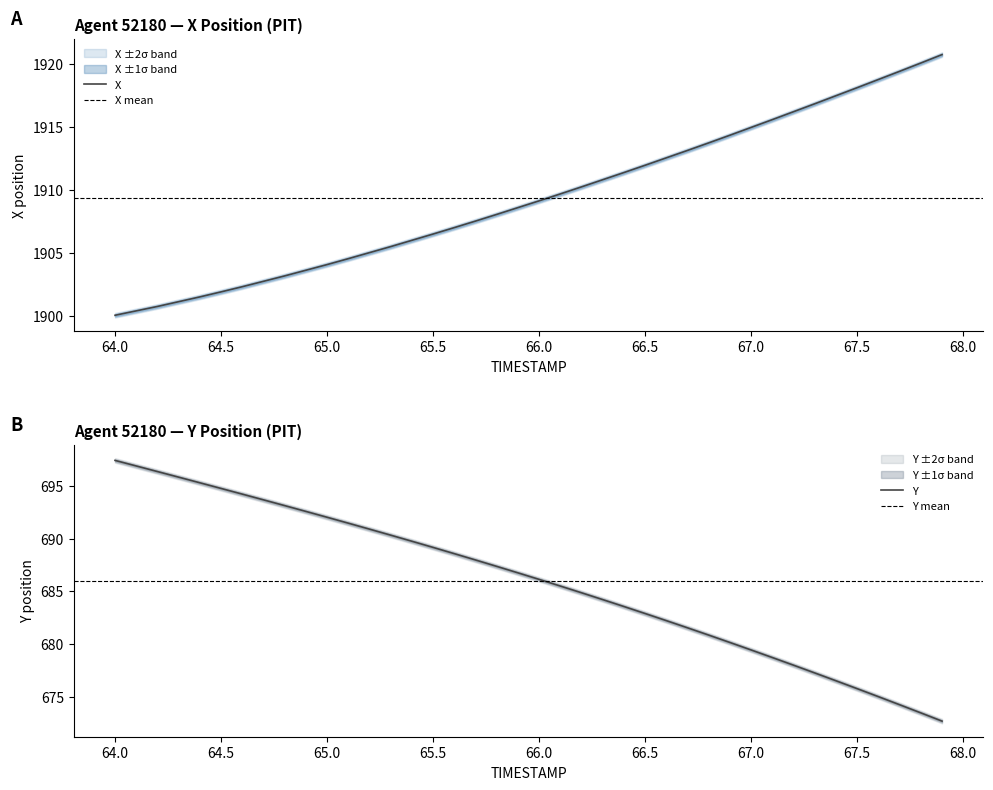

Reading left to right, list all the values displayed in this chart.

X: 1900.0	1900.4	1900.7	1901.1	1901.5	1901.9	1902.3	1902.7	1903.2	1903.6	1904.1	1904.5	1905.0	1905.5	1906.0	1906.5	1907.0	1907.5	1908.1	1908.6	1909.1	1909.7	1910.2	1910.8	1911.4	1912.0	1912.6	1913.2	1913.8	1914.4	1915.0	1915.6	1916.2	1916.9	1917.5	1918.1	1918.8	1919.4	1920.1	1920.8
Y: 697.4	696.9	696.4	695.8	695.3	694.8	694.2	693.7	693.1	692.6	692.0	691.5	690.9	690.3	689.7	689.2	688.6	688.0	687.4	686.7	686.1	685.5	684.9	684.2	683.5	682.9	682.2	681.5	680.8	680.1	679.4	678.7	678.0	677.2	676.5	675.8	675.0	674.2	673.5	672.7